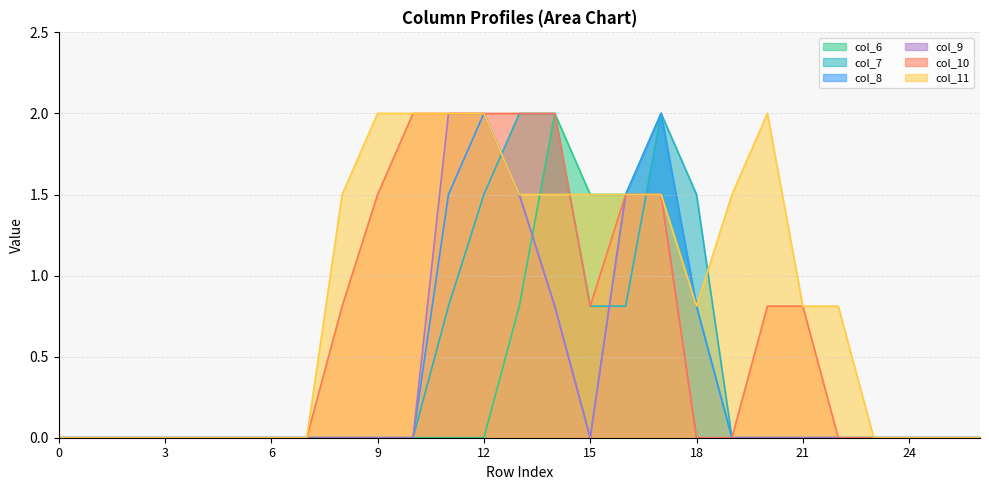

True or false: col_10 and col_7 intersect in this chart.

True